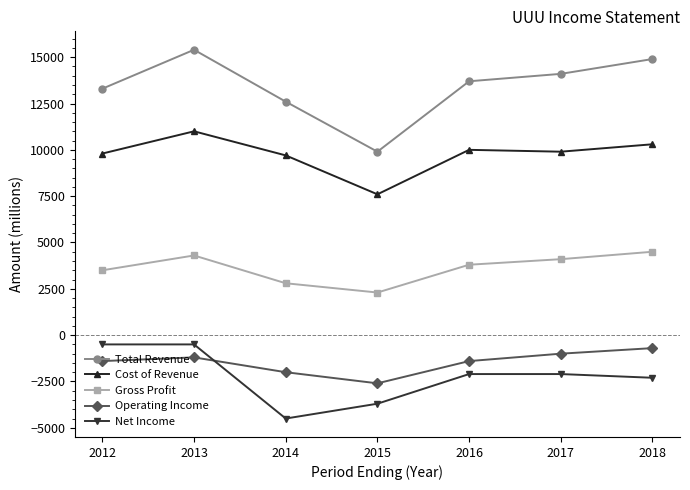

What is the total value across all series at 2015?

13500